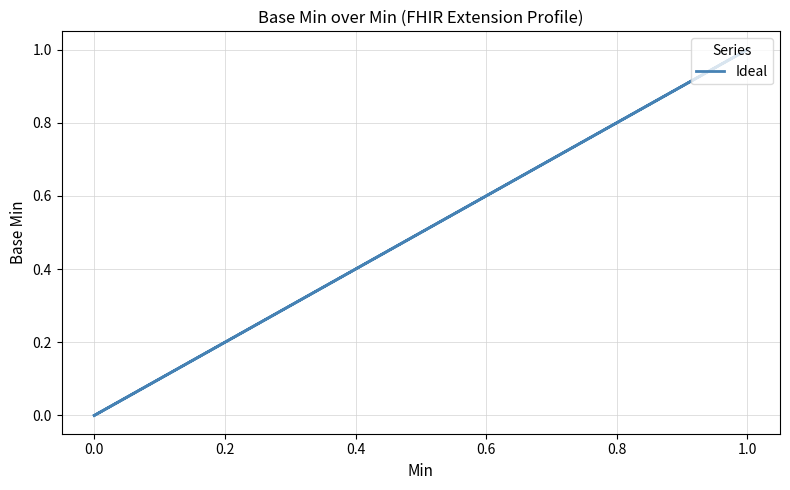

How many interior local peaks (higher than both neighbors) does the data have?

1